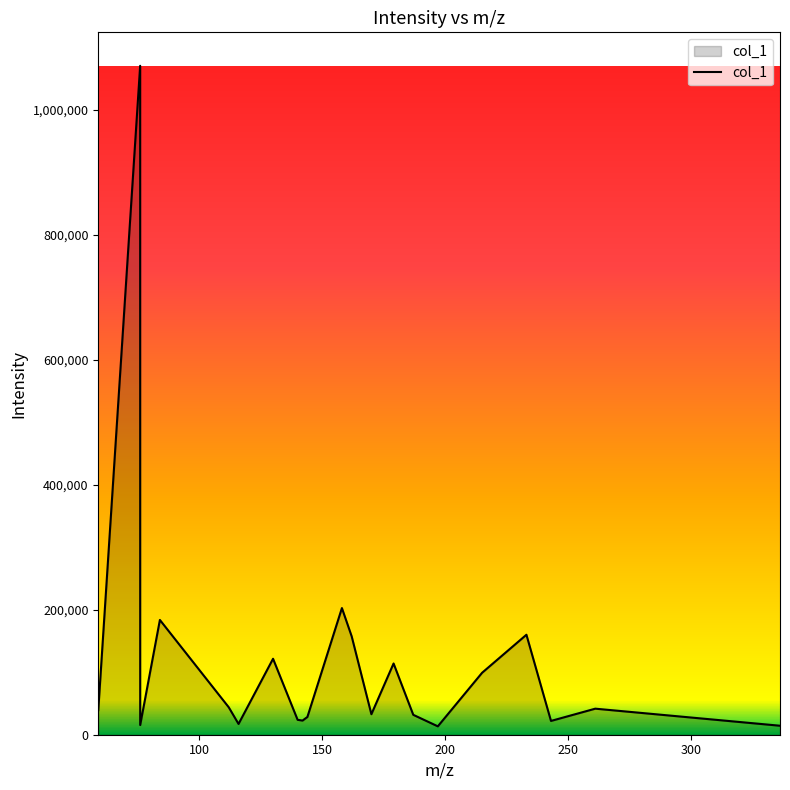

What is the maximum value shown in the chart?

1070493.6